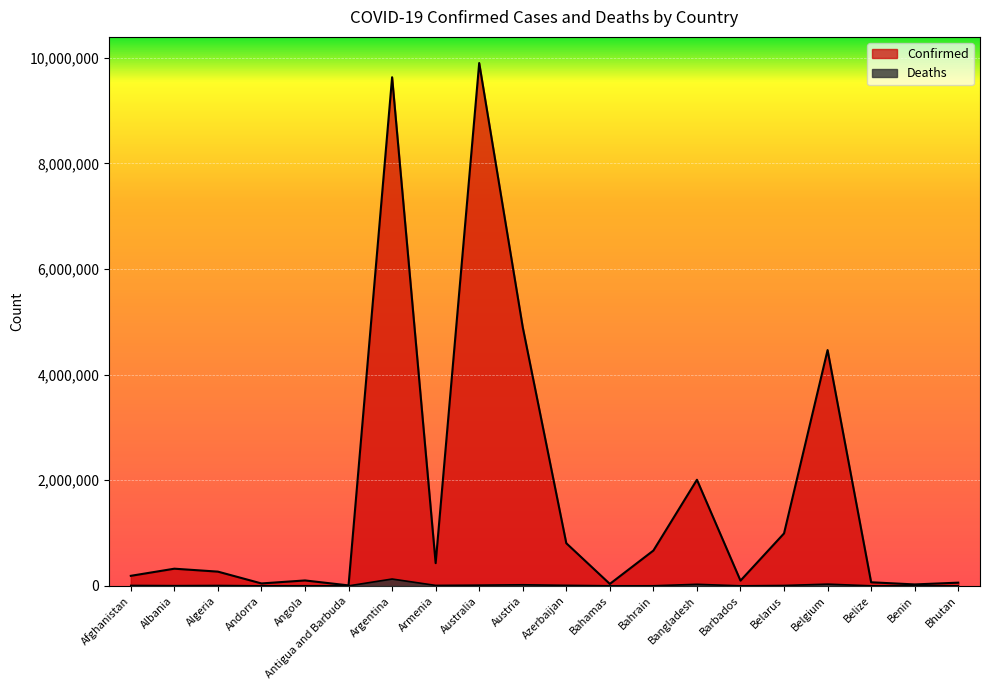

Rank the series at Bhutan from highest to lowest value.

Confirmed, Deaths